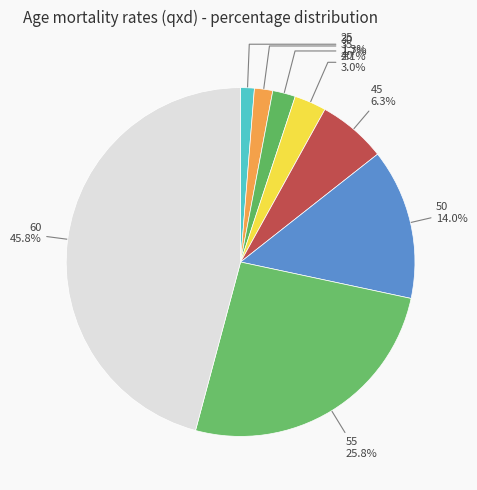

What percentage is the 45 slice, to the nearest percent?

6%